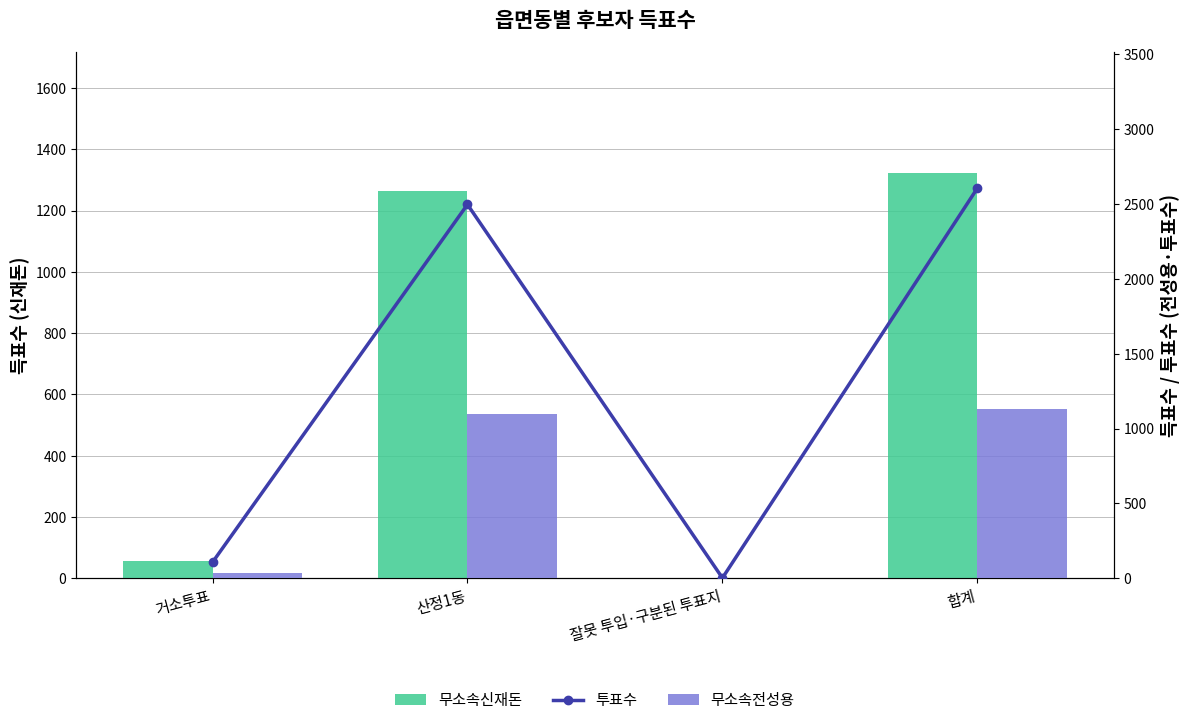

At how many categories does at least one series exceed 282?

2